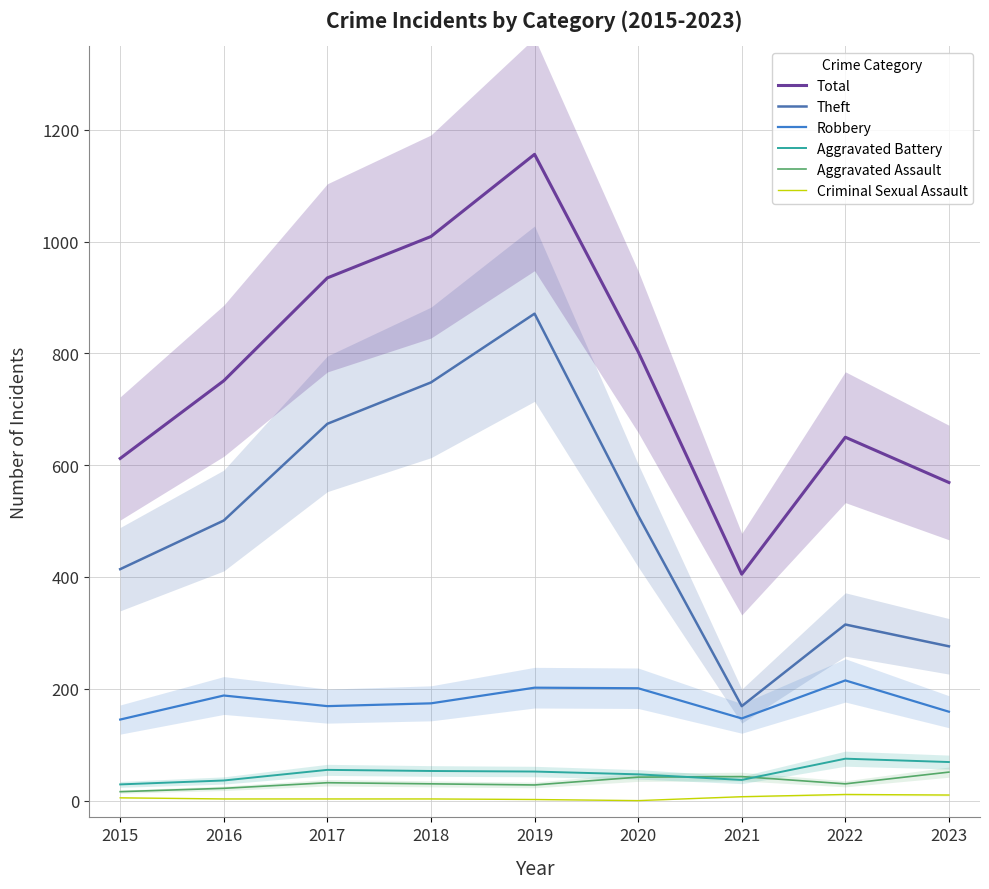

Does the chart have visible grid lines?

Yes